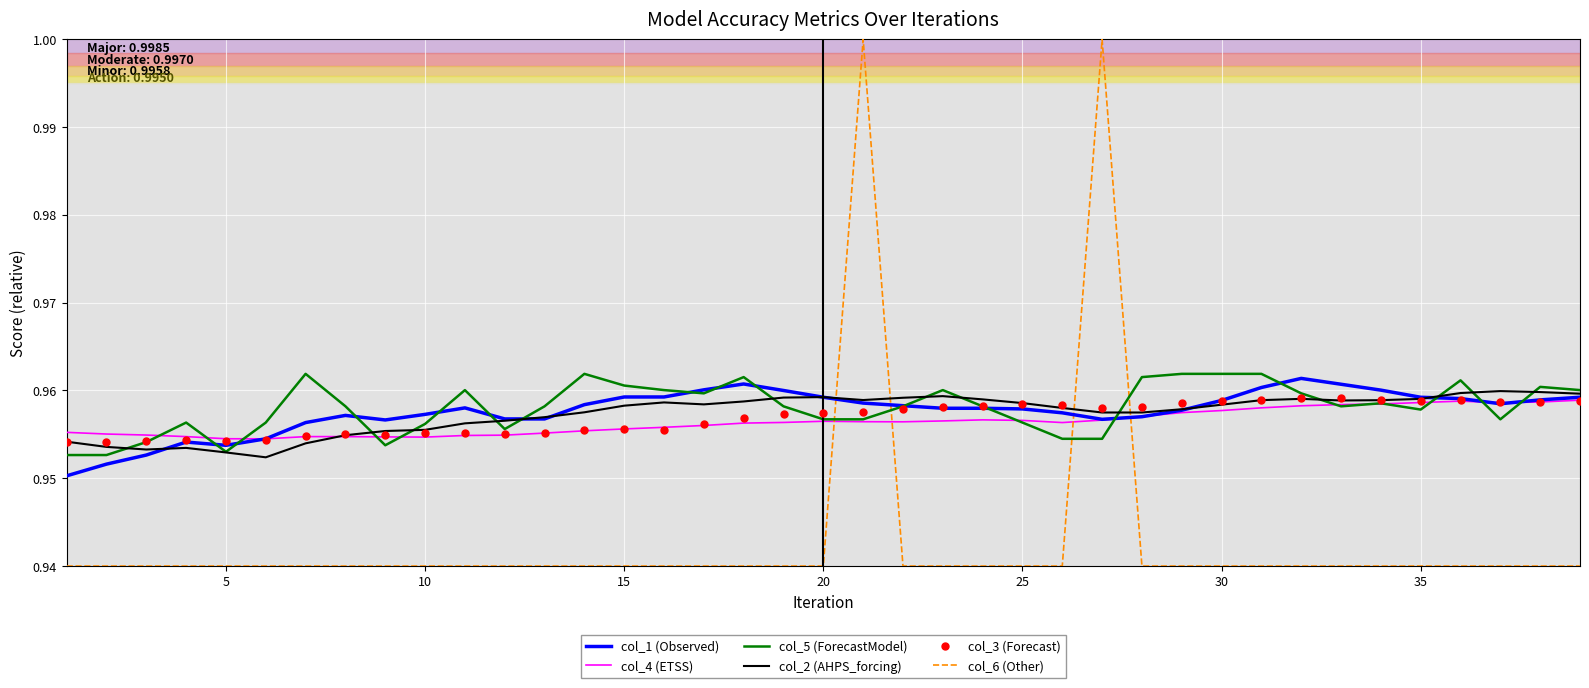

Which series ends up on top after the final intersection of col_6 (Other) and col_4 (ETSS)?

col_4 (ETSS)